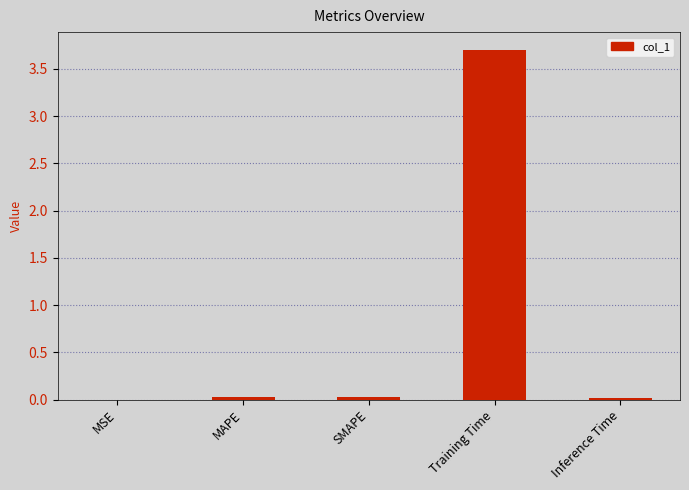

True or false: the data shows 0.0 at Inference Time.

True